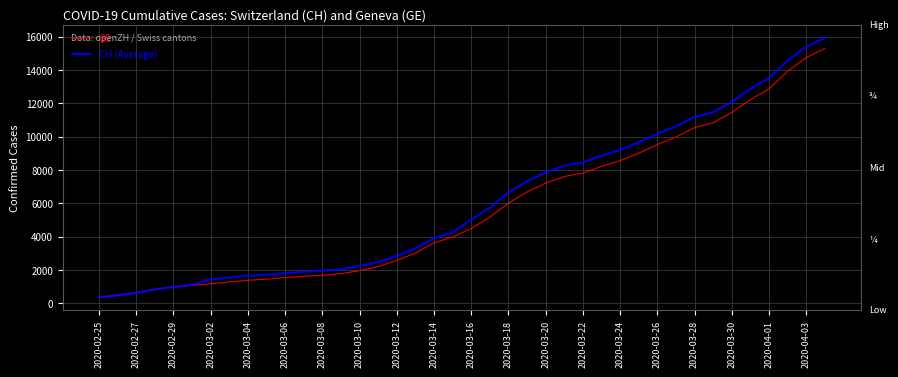

What is the maximum value for CH (Average)?

15926